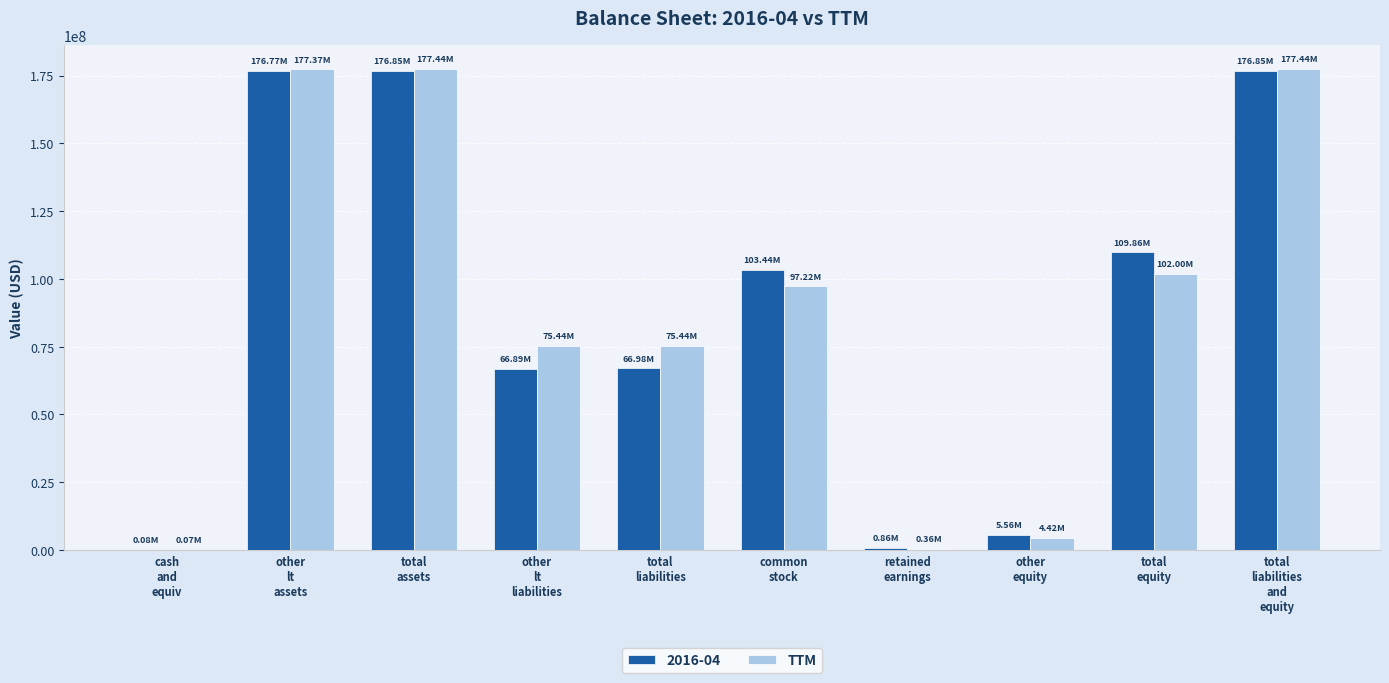

What is the sum of all TTM values?

887175000